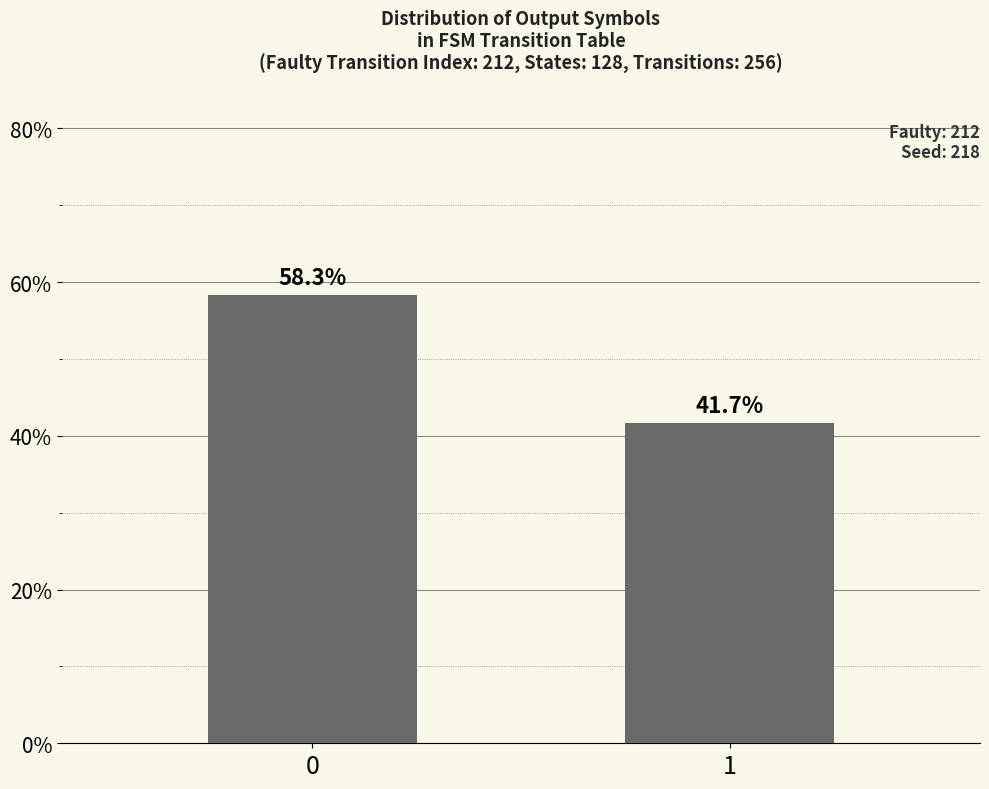

What is the maximum value shown in the chart?

58.3